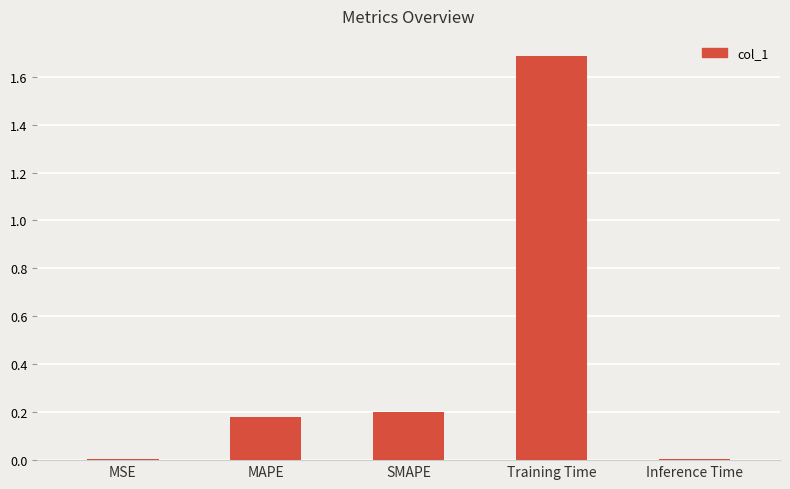

At which category does the chart reach its peak across all series?

Training Time